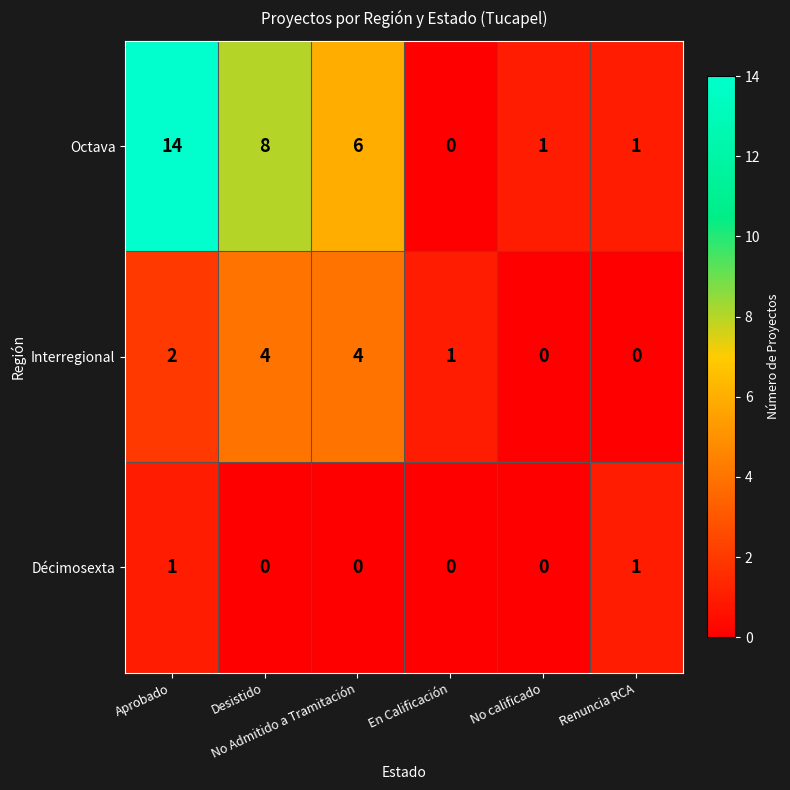

What is the highest value of the Octava series?

14